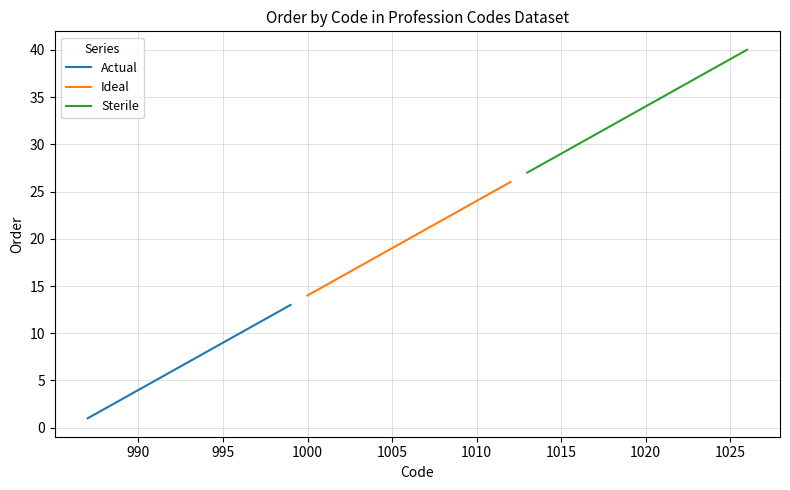

True or false: Actual has a value of 4 at 990.

True